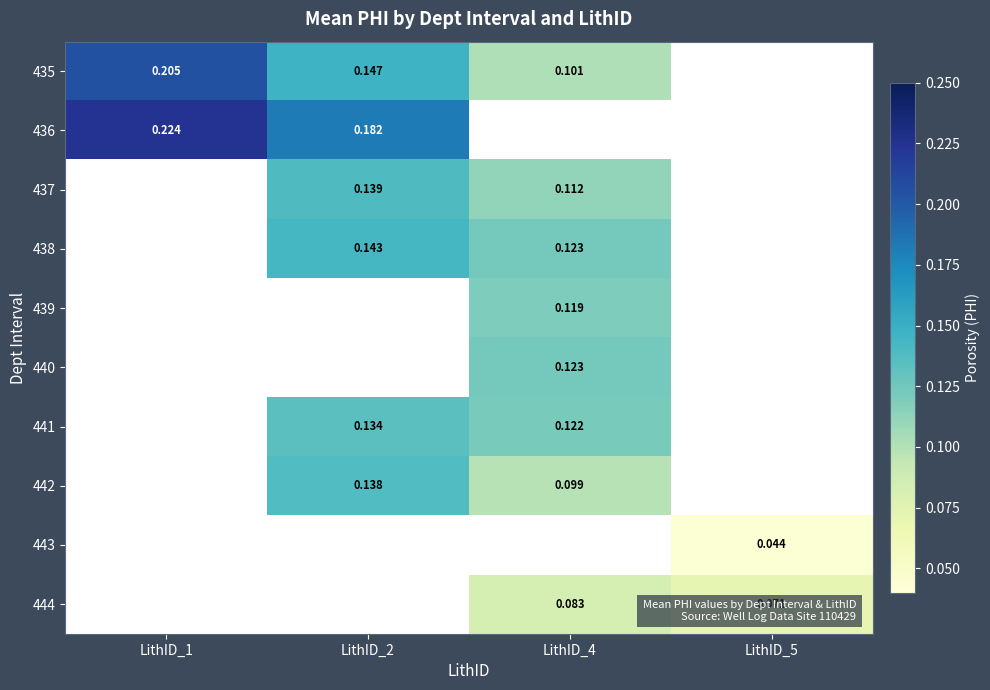

At how many categories does at least one series exceed 0?

4